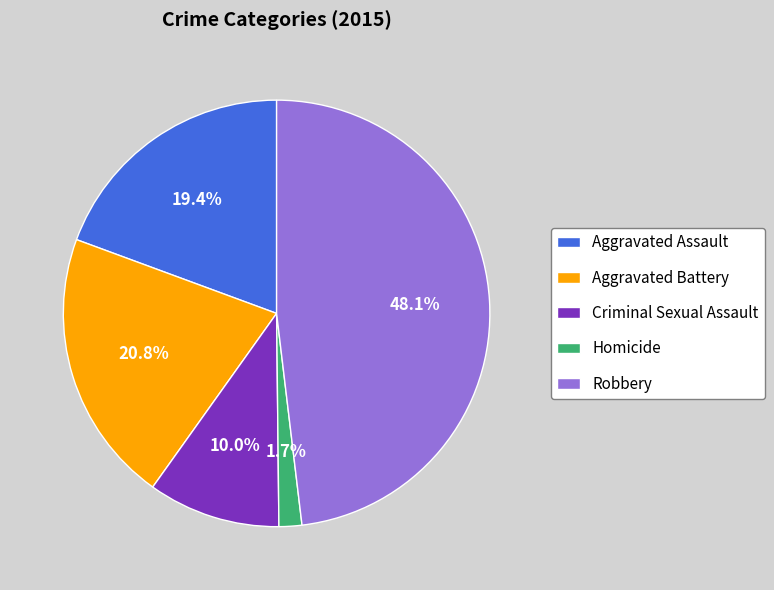

Is there a majority slice in this chart?

No